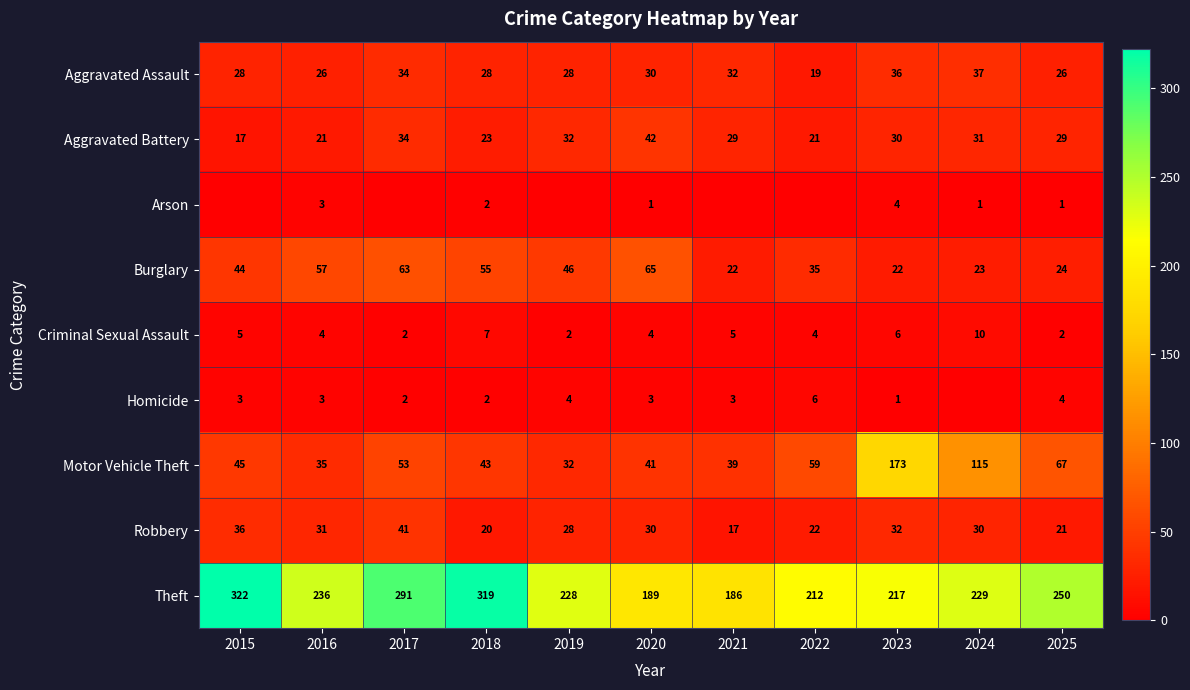

What is the approximate value of Aggravated Assault at 2019, to the nearest 10?

30